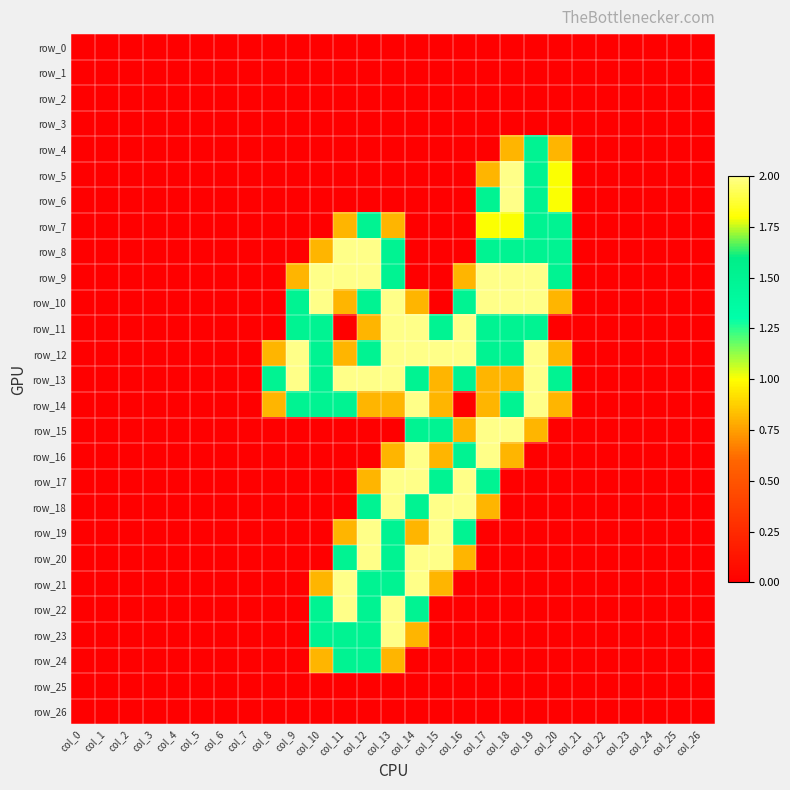

Which series has the largest total across all categories?

row_12